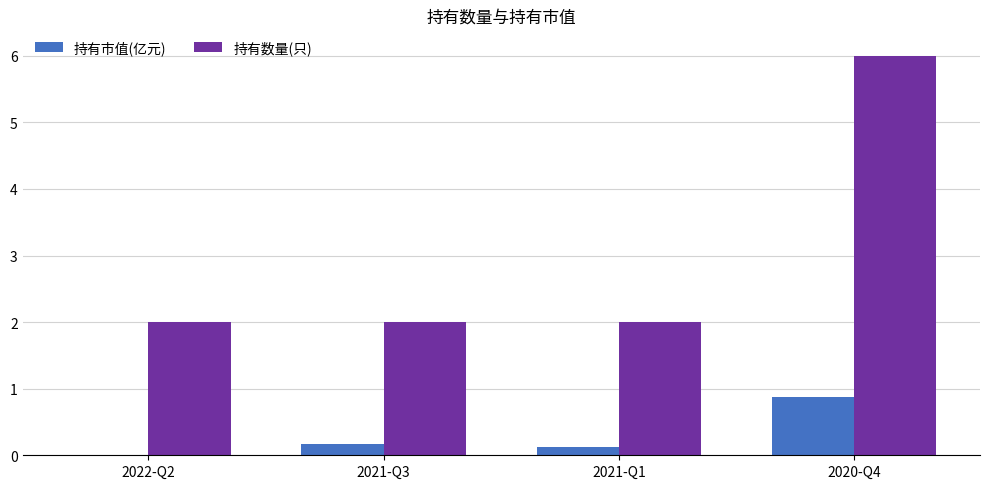

How many categories are shown in the chart?

4